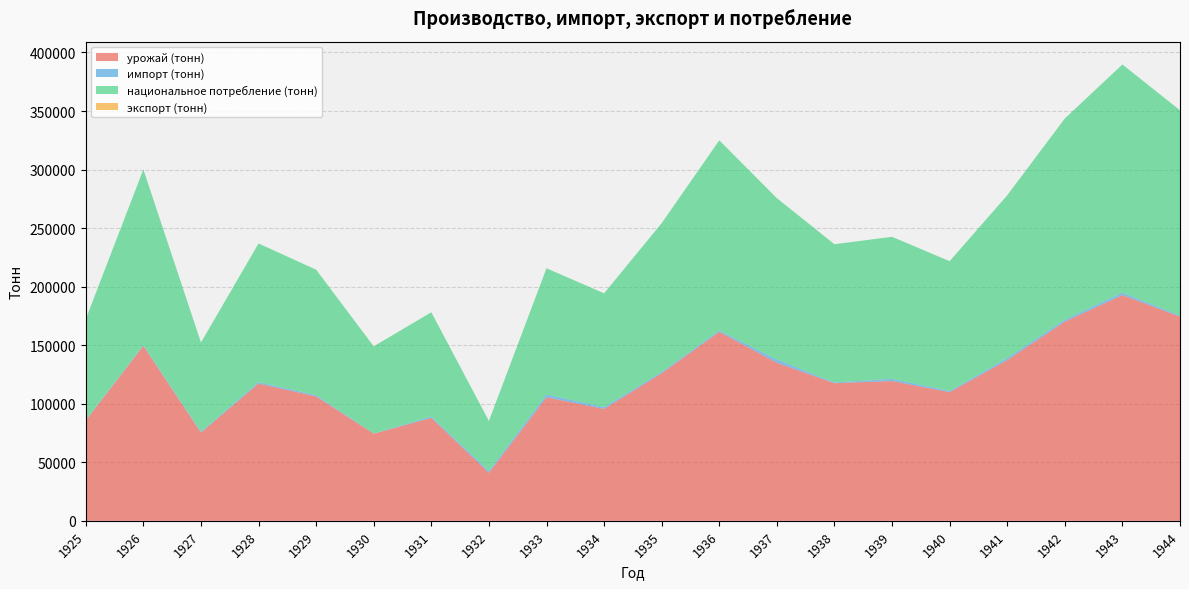

Reading left to right, list all the values displayed in this chart.

урожай (тонн): 1925=85721	1926=149414	1927=75362	1928=117232	1929=106238	1930=74443	1931=87917	1932=40982	1933=105516	1934=95567	1935=126022	1936=161424	1937=134965	1938=117553	1939=119398	1940=109890	1941=137243	1942=170138	1943=192790	1944=174429
импорт (тонн): 1925=415	1926=652	1927=789	1928=1204	1929=1010	1930=81	1931=1141	1932=1671	1933=2329	1934=1588	1935=1095	1936=1062	1937=2838	1938=567	1939=1894	1940=982	1941=1766	1942=1662	1943=2095	1944=888
национальное потребление (тонн): 1925=86136	1926=150066	1927=76151	1928=118436	1929=107248	1930=74490	1931=89058	1932=42653	1933=107837	1934=97155	1935=127117	1936=162486	1937=137803	1938=118120	1939=121292	1940=110872	1941=139009	1942=171800	1943=194885	1944=175317
экспорт (тонн): 1925=0	1926=0	1927=0	1928=0	1929=0	1930=34	1931=0	1932=0	1933=8	1934=0	1935=0	1936=0	1937=0	1938=0	1939=0	1940=0	1941=0	1942=0	1943=0	1944=0